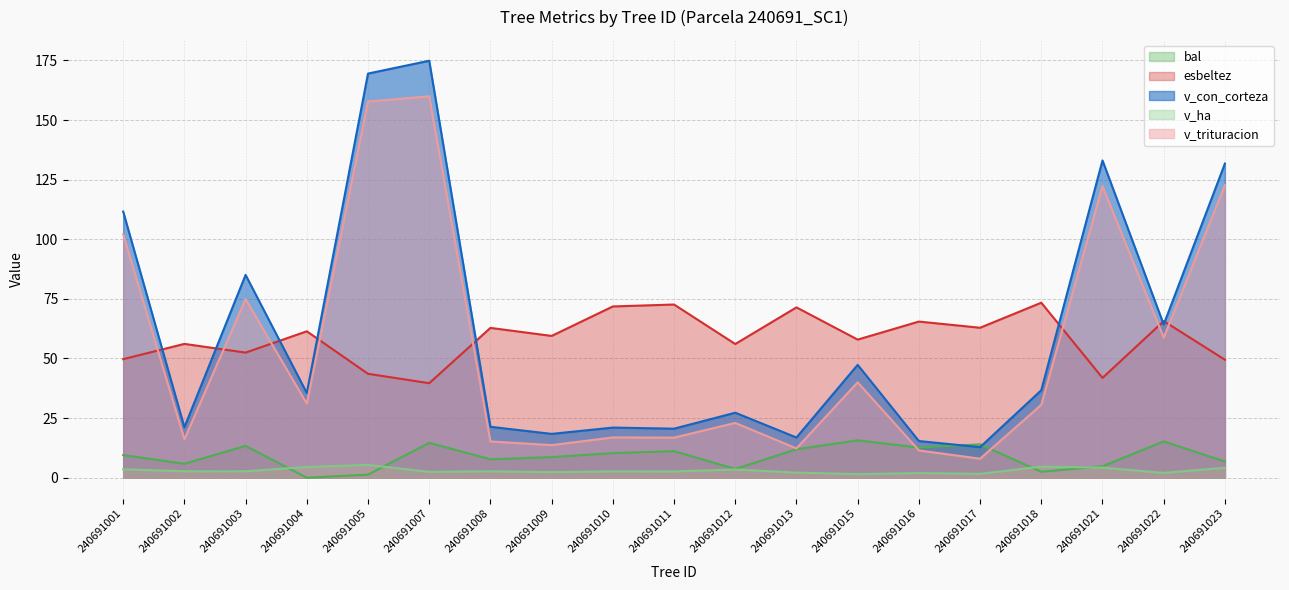

Reading left to right, transcribe all the data shown in this chart.

bal: 240691001=9.5	240691002=5.8	240691003=13.3	240691004=0.0	240691005=1.3	240691007=14.6	240691008=7.7	240691009=8.6	240691010=10.3	240691011=11.1	240691012=3.7	240691013=11.9	240691015=15.7	240691016=12.7	240691017=14.0	240691018=2.5	240691021=4.8	240691022=15.2	240691023=6.8
esbeltez: 240691001=49.7	240691002=56.1	240691003=52.5	240691004=61.4	240691005=43.6	240691007=39.6	240691008=62.8	240691009=59.5	240691010=71.8	240691011=72.6	240691012=56.1	240691013=71.4	240691015=57.9	240691016=65.5	240691017=62.9	240691018=73.4	240691021=41.9	240691022=65.7	240691023=49.5
v_con_corteza: 240691001=111.6	240691002=21.2	240691003=85.0	240691004=35.5	240691005=169.5	240691007=174.8	240691008=21.4	240691009=18.4	240691010=21.0	240691011=20.6	240691012=27.3	240691013=16.9	240691015=47.3	240691016=15.4	240691017=12.8	240691018=36.7	240691021=133.0	240691022=64.2	240691023=131.7
v_ha: 240691001=3.5	240691002=2.7	240691003=2.7	240691004=4.5	240691005=5.4	240691007=2.5	240691008=2.7	240691009=2.3	240691010=2.7	240691011=2.6	240691012=3.5	240691013=2.1	240691015=1.5	240691016=2.0	240691017=1.6	240691018=4.7	240691021=4.2	240691022=2.0	240691023=4.2
v_trituracion: 240691001=102.1	240691002=16.1	240691003=74.9	240691004=31.0	240691005=157.8	240691007=159.9	240691008=15.2	240691009=13.7	240691010=16.9	240691011=16.8	240691012=23.0	240691013=12.3	240691015=40.0	240691016=11.4	240691017=8.0	240691018=30.6	240691021=122.3	240691022=58.8	240691023=122.6